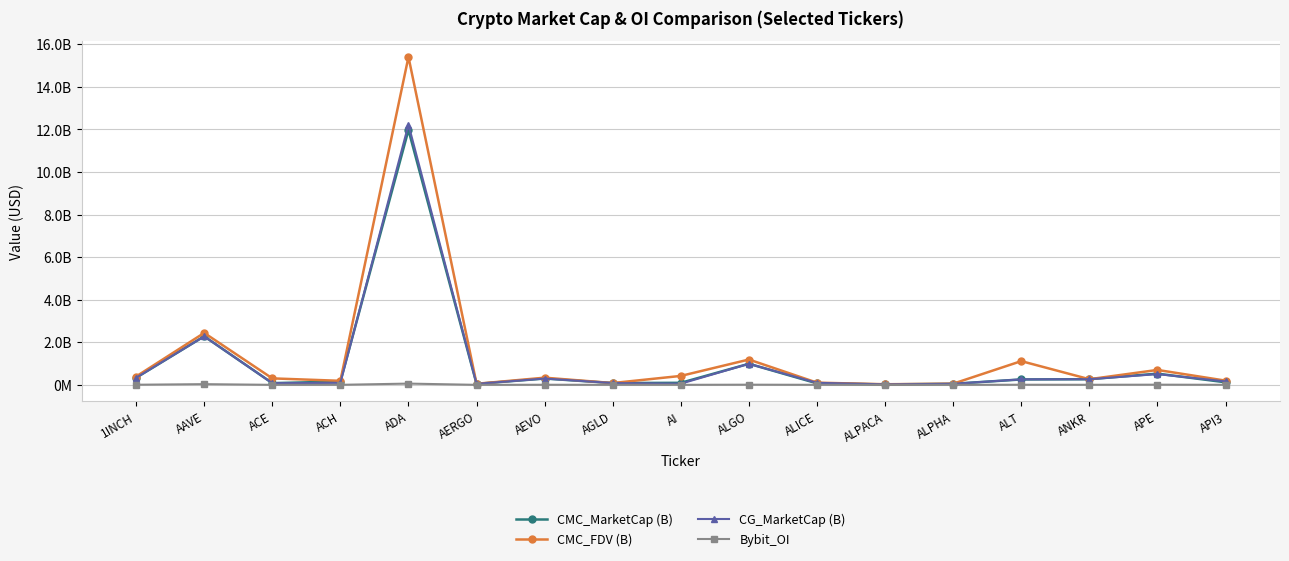

Reading left to right, transcribe all the data shown in this chart.

CMC_MarketCap (B): 333857268.8	2281403083.0	80847491.0	156565019.5	11970176375.8	47104740.4	297483943.5	85618129.4	95981953.9	990297534.4	70279388.9	23003216.5	49557511.1	254522566.8	265561551.1	527741121.6	120204126.7
CMC_FDV (B): 392539024.4	2440728857.4	304569515.6	189937451.0	15401558750.1	50650258.7	337330323.8	85618129.4	420167240.2	1190022924.7	103483934.3	28666141.3	55309722.2	1115116951.6	265561551.1	701175924.2	198405166.8
CG_MarketCap (B): 333673286.0	2279076924.0	80814284.0	93798738.0	12221503865.0	47100493.0	297155953.0	85630941.0	54612173.0	989490125.0	95386542.0	22983549.0	49563460.0	257677909.0	265419972.0	505708133.0	162305055.0
Bybit_OI: 6194704.0	33255365.0	1207614.0	1993583.0	59569214.0	869349.0	4790725.0	1597951.0	1723462.0	7952189.0	2594785.0	995041.0	1106984.0	5448611.0	3400507.0	8508297.0	2953375.0